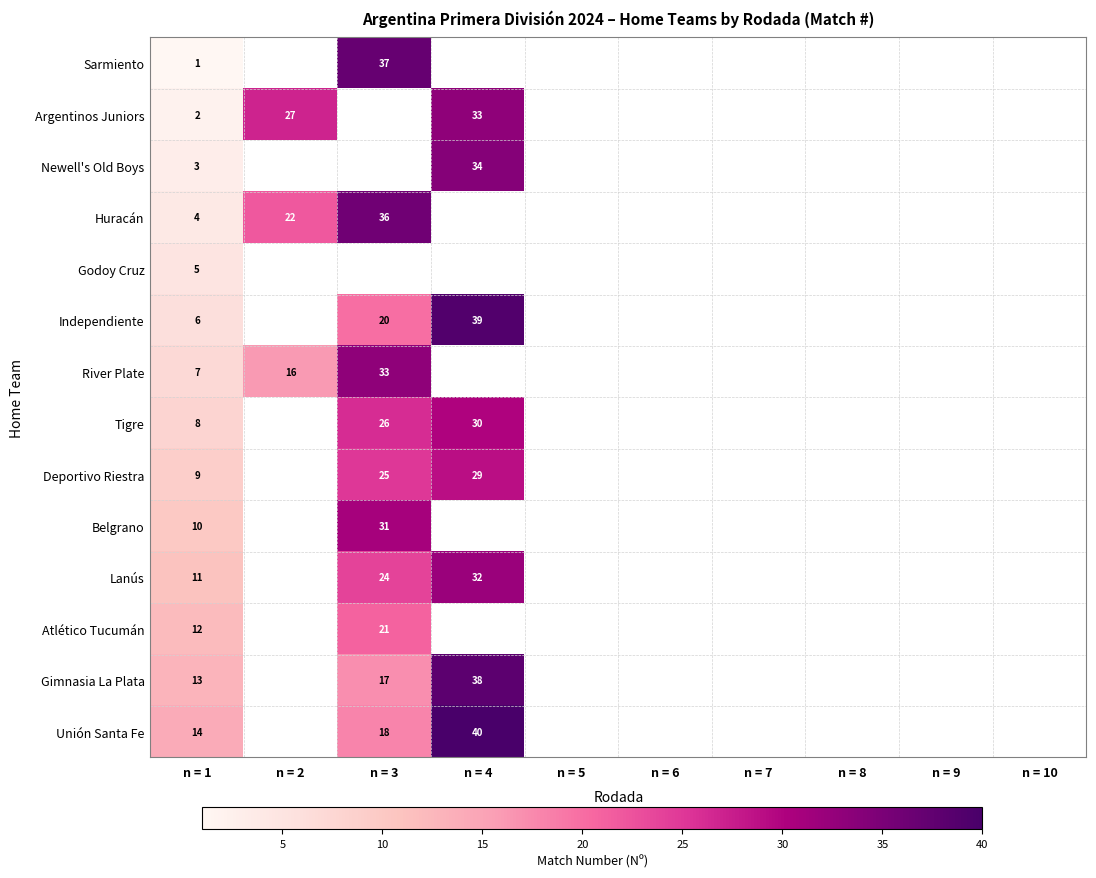

At n = 1, list the series in order from smallest to largest.

Sarmiento, Argentinos Juniors, Newell's Old Boys, Huracán, Godoy Cruz, Independiente, River Plate, Tigre, Deportivo Riestra, Belgrano, Lanús, Atlético Tucumán, Gimnasia La Plata, Unión Santa Fe